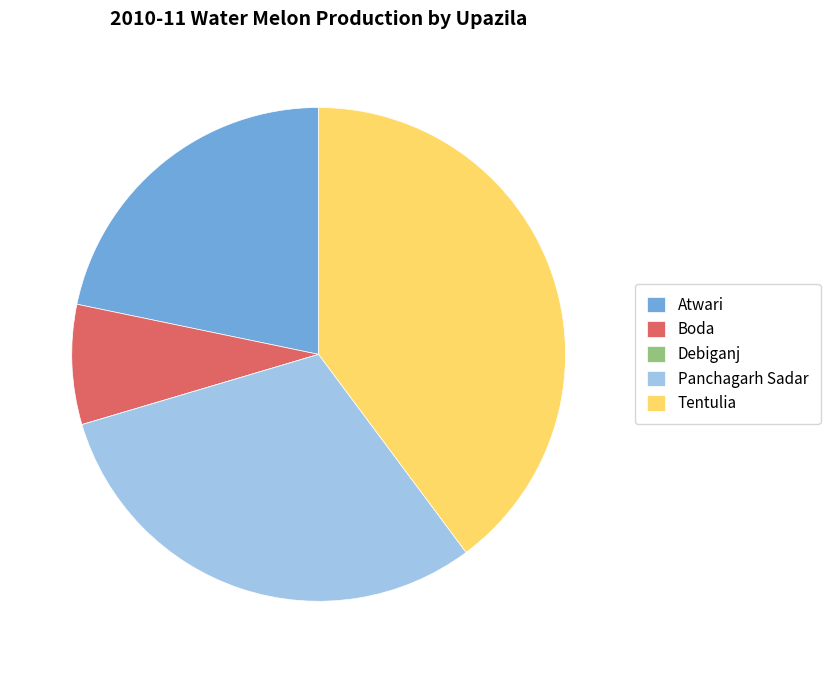

Is the sum of Atwari and Panchagarh Sadar greater than half?

Yes